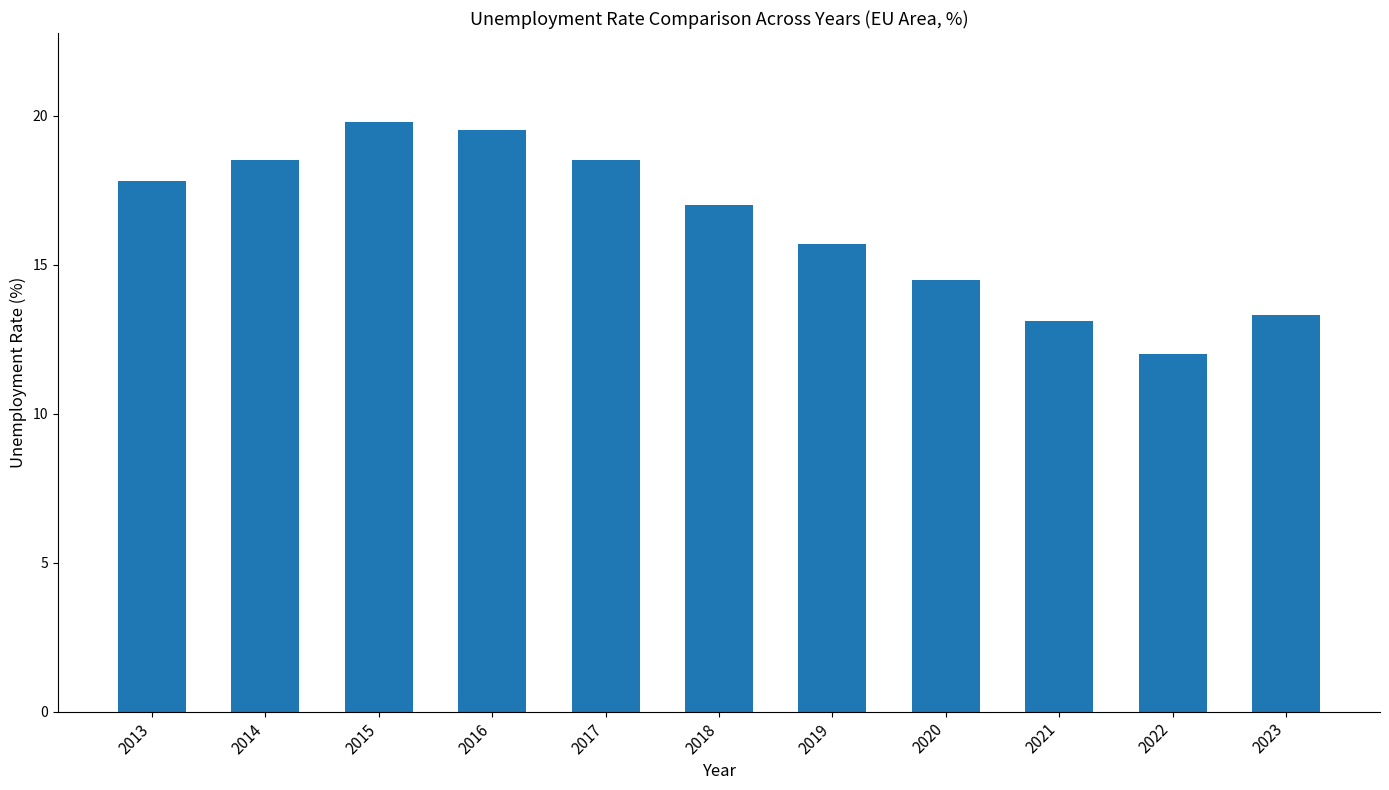

What is the difference between the maximum and second lowest values?

6.7